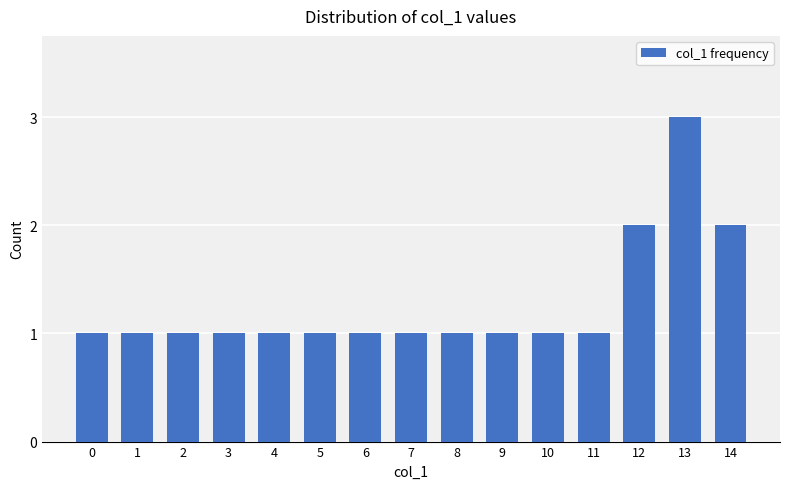

Approximately how many times larger is the value at 0 compared to 6?

1.0